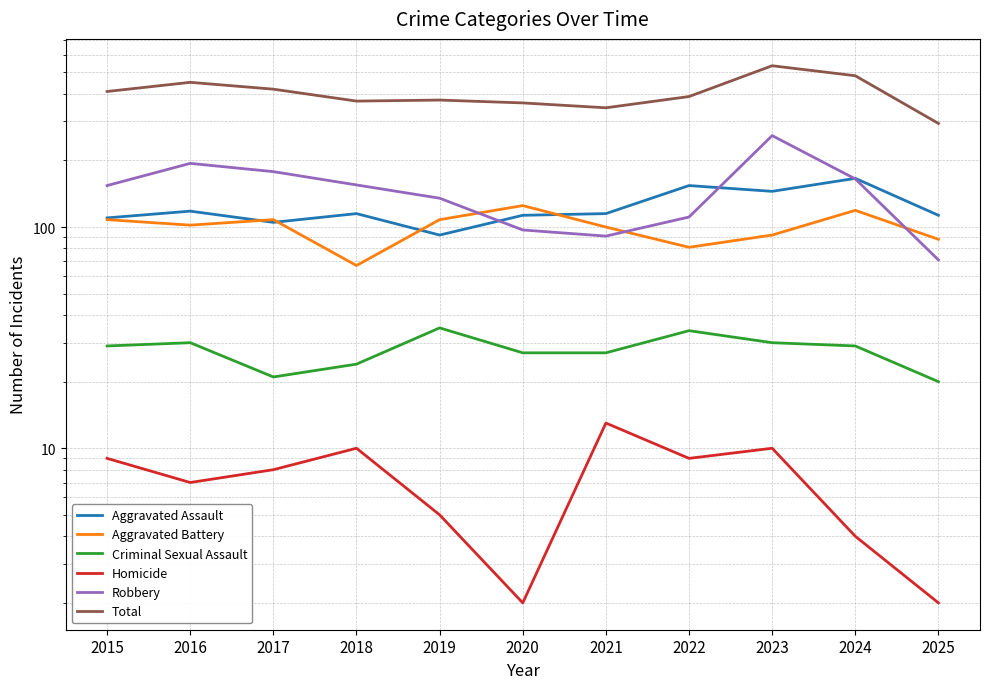

What is the difference between the Homicide values at 2024 and 2018?

6